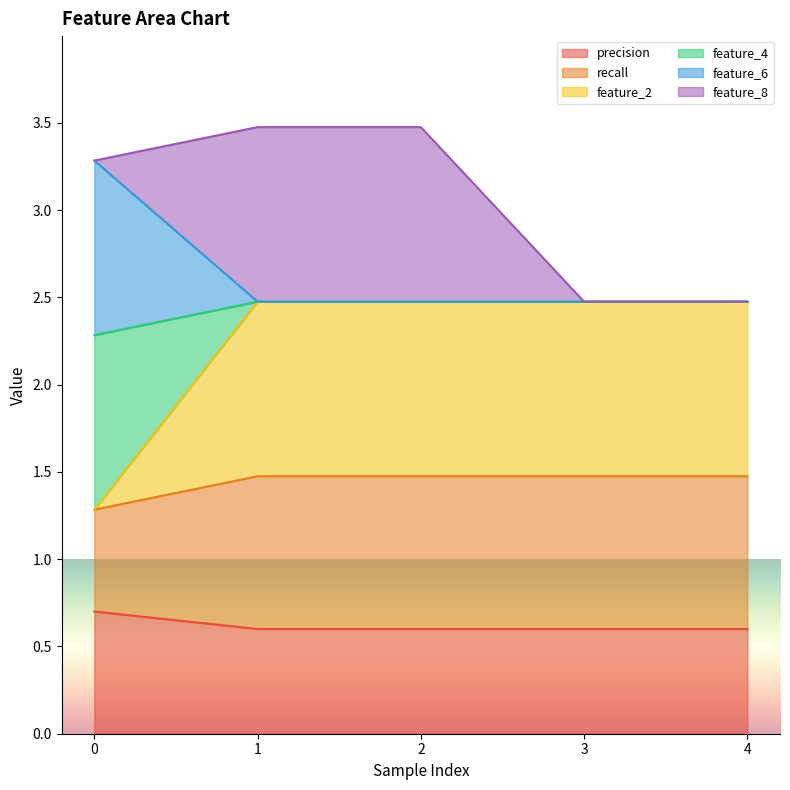

What is the spread (max minus min) of values at 3?

1.9